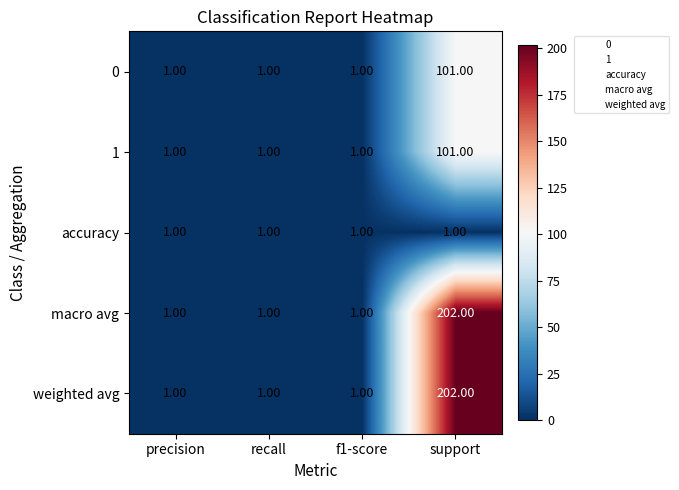

What is the total value across all series at f1-score?

5